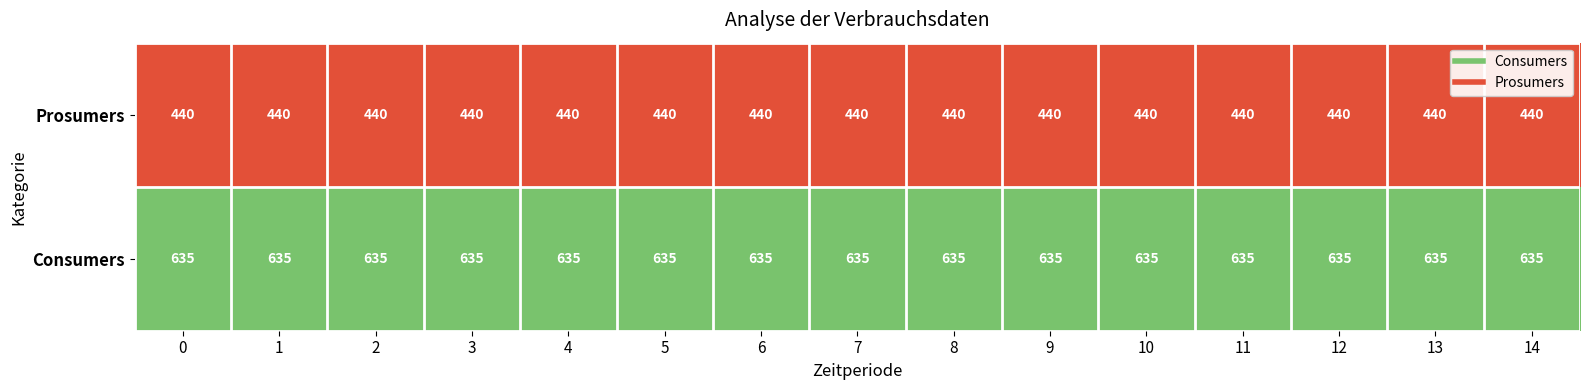

What is the maximum value shown in the chart?

635